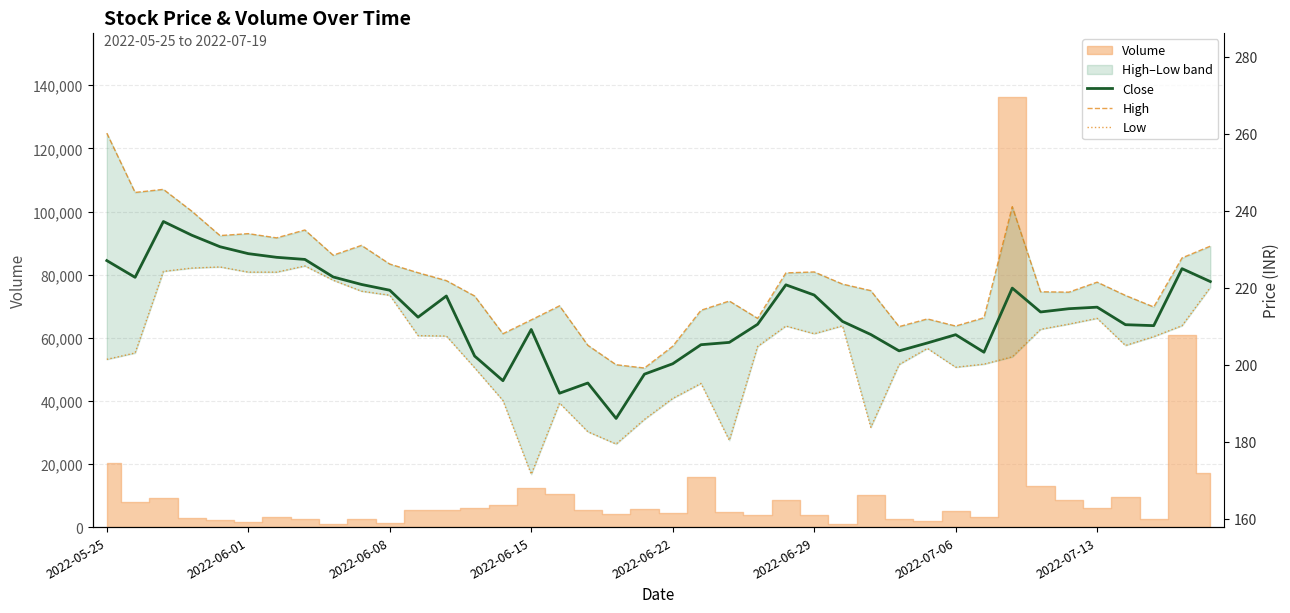

True or false: High and Close intersect in this chart.

False